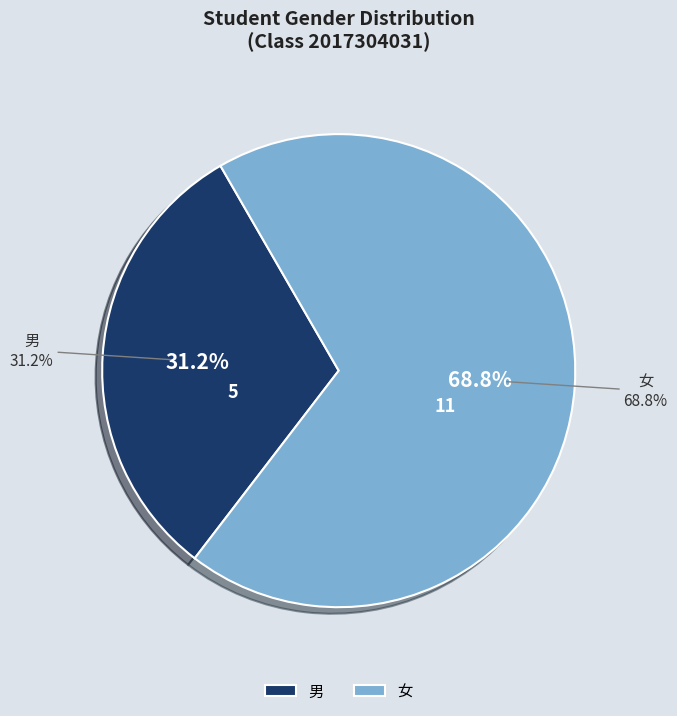

Between 男 and 女, which is larger?

女